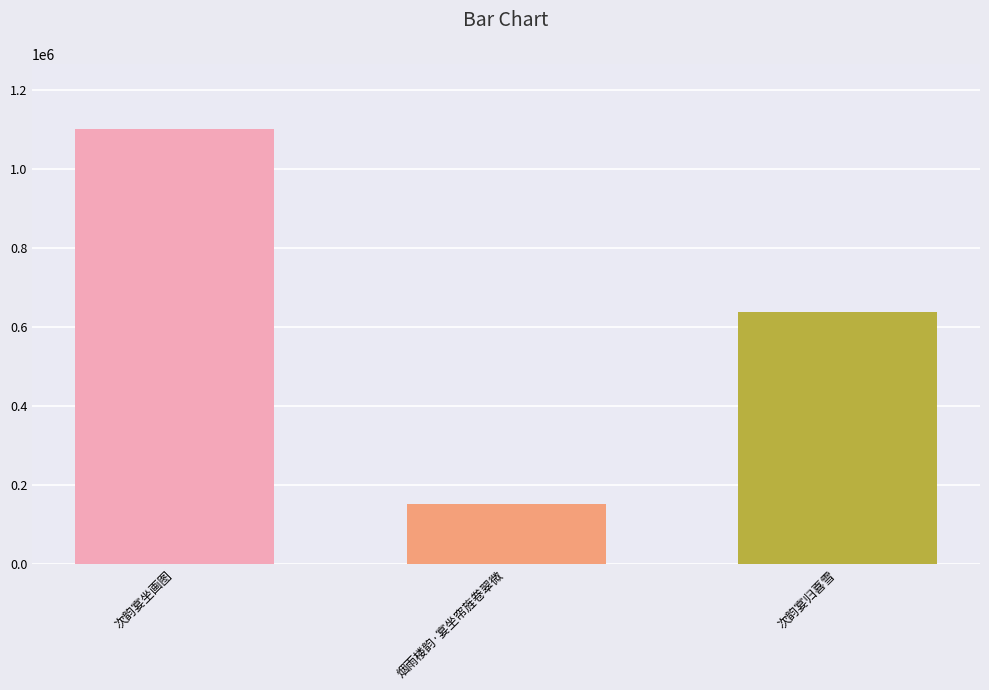

What value does the data have at 次韵宴归喜雪?

638598